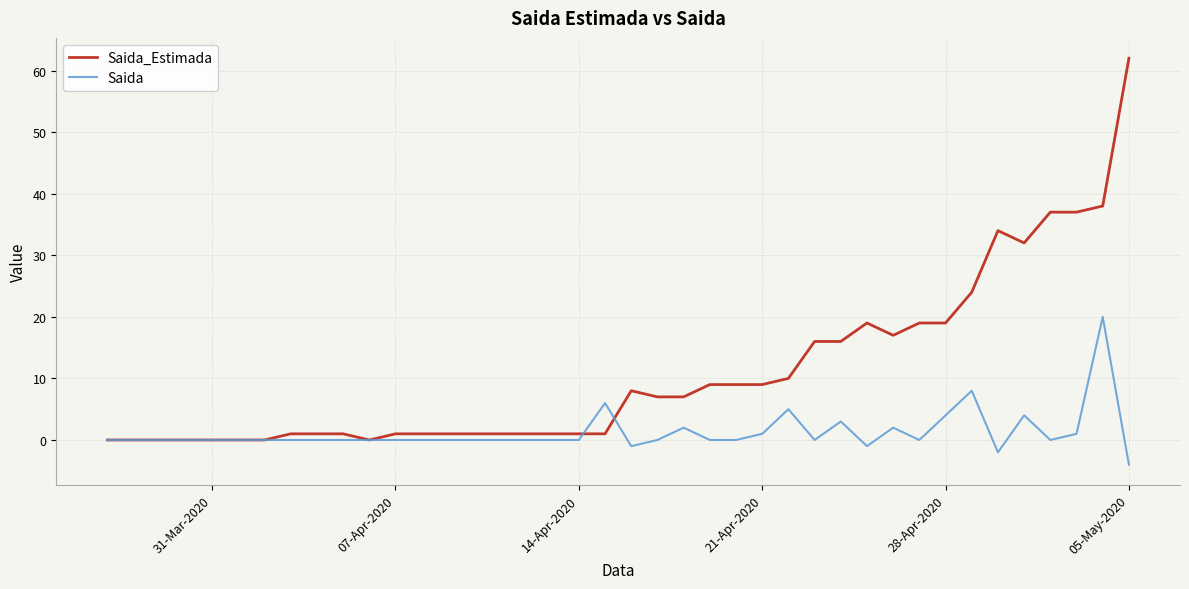

Which series has the largest total across all categories?

Saida_Estimada